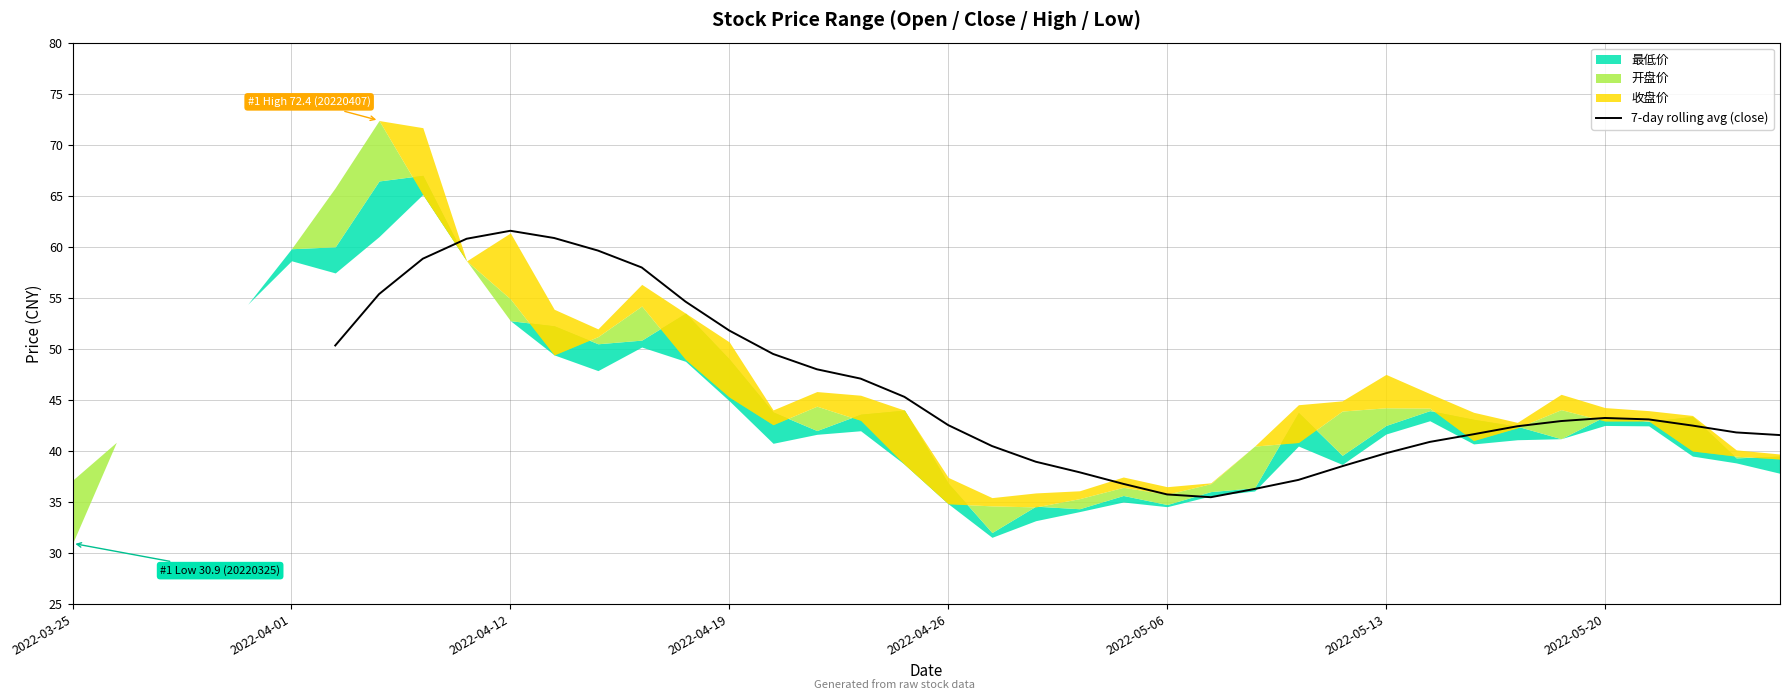

What is the maximum value for 7-day rolling avg (close)?

61.6